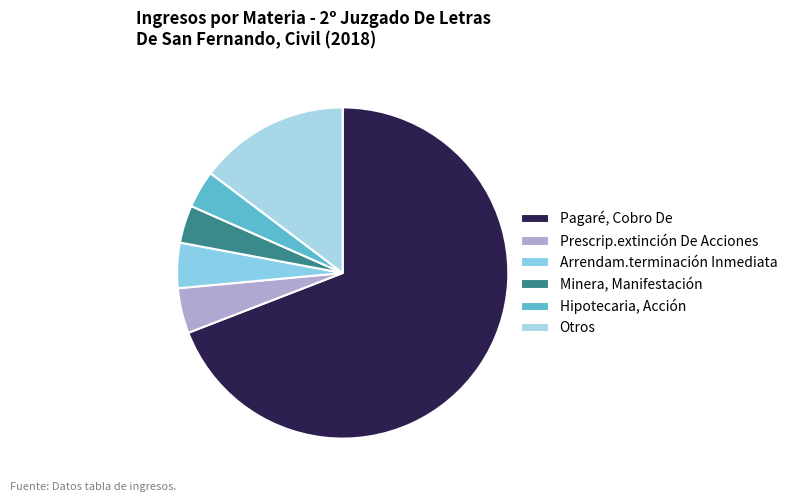

True or false: Hipotecaria, Acción accounts for 1% of the total.

False